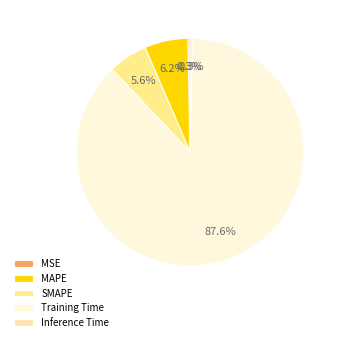

What percentage do MAPE and Inference Time together represent?

6.5%